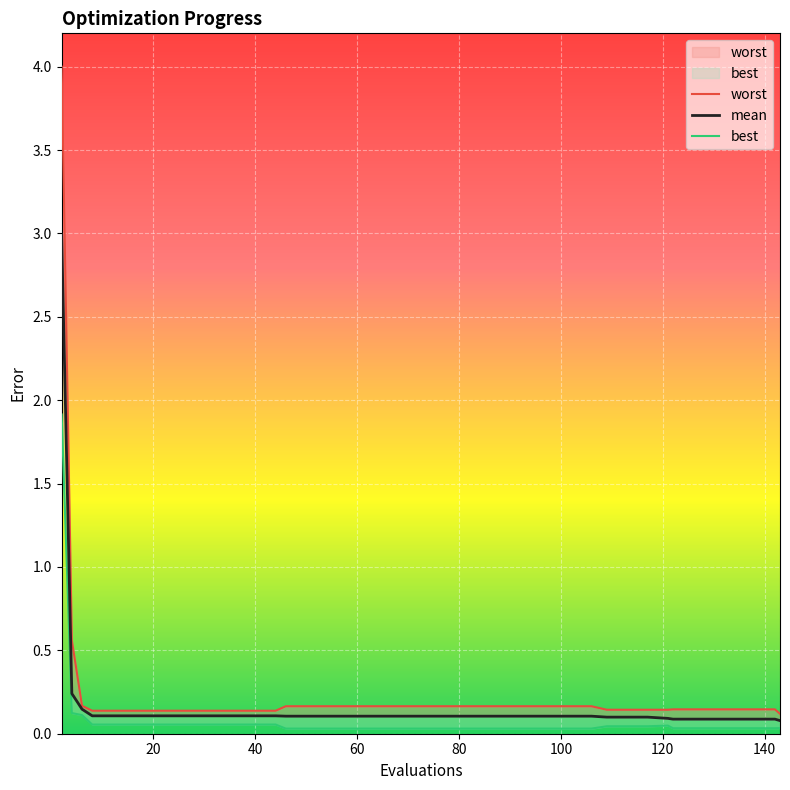

True or false: worst and best intersect in this chart.

False